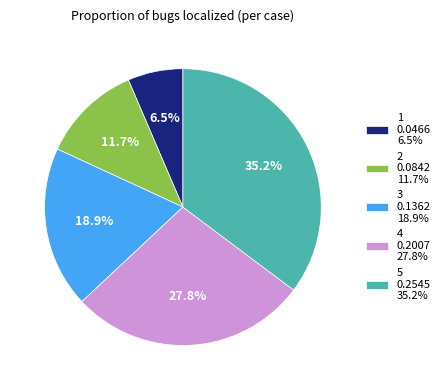

How many slices are in this pie chart?

5